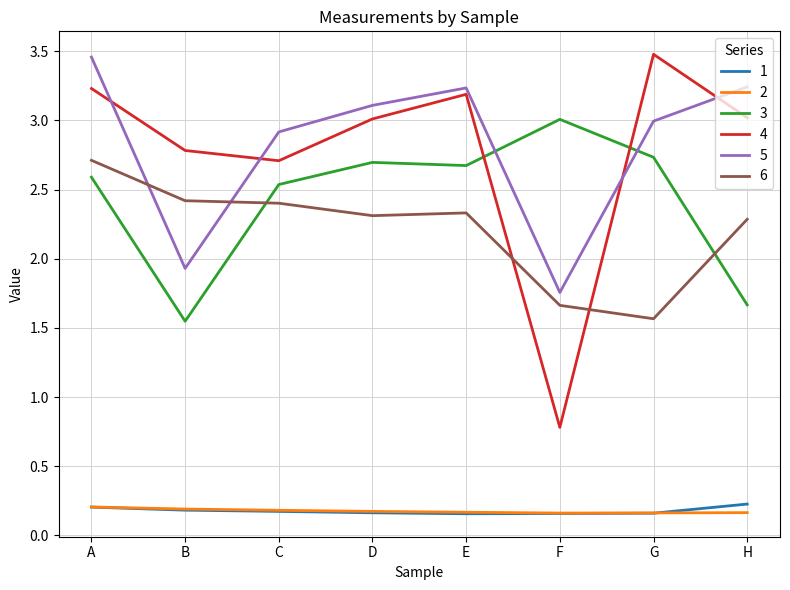

At which label does 5 first exceed 3?

A